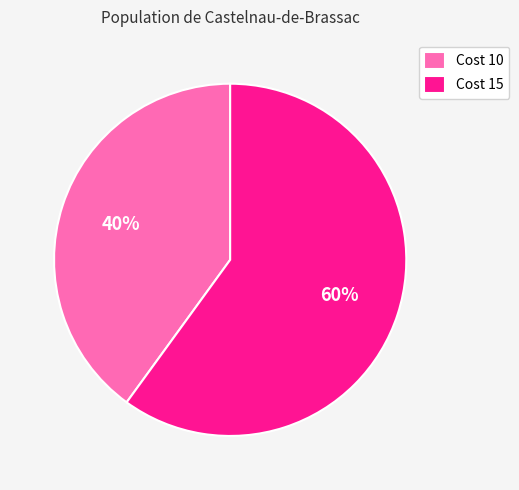

How many segments does this pie chart have?

2